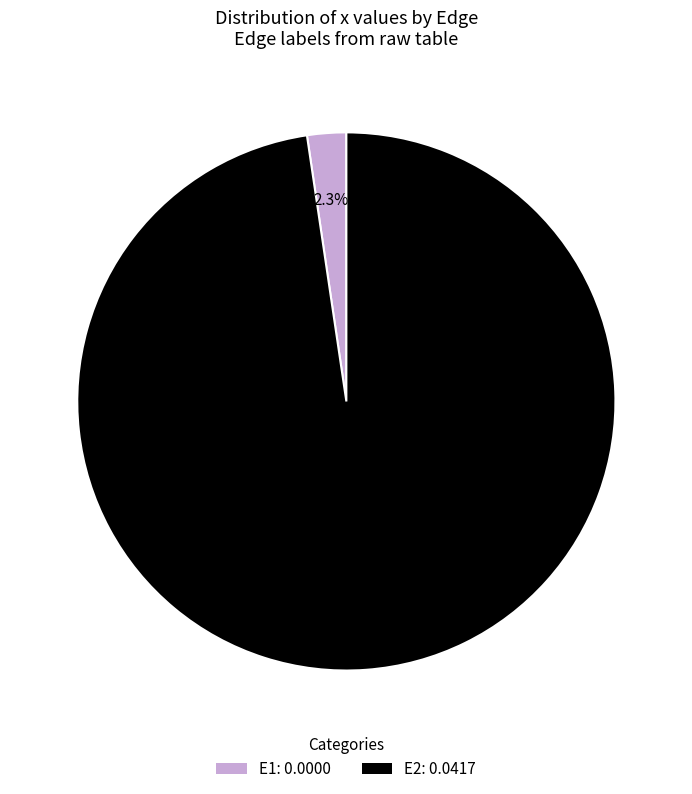

What is the total percentage of E1 and E2?

100.0%